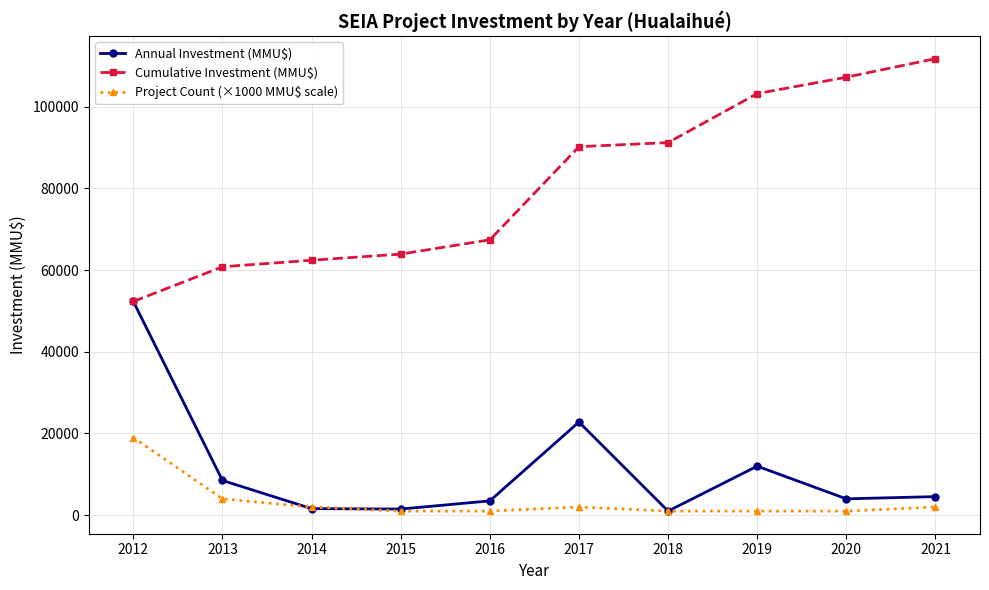

True or false: Project Count (×1000 MMU$ scale) and Cumulative Investment (MMU$) cross at least once.

False